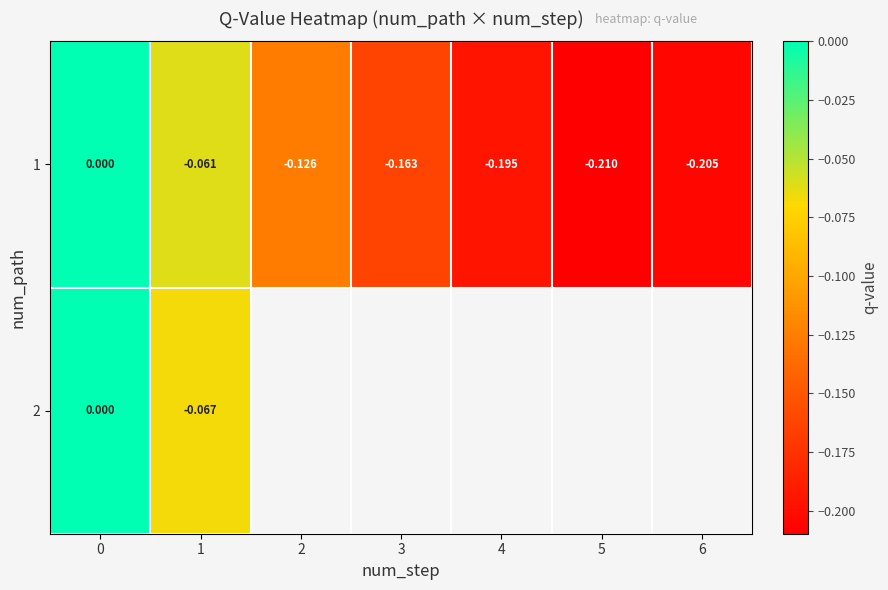

Between 3 and 1, which is larger?

1